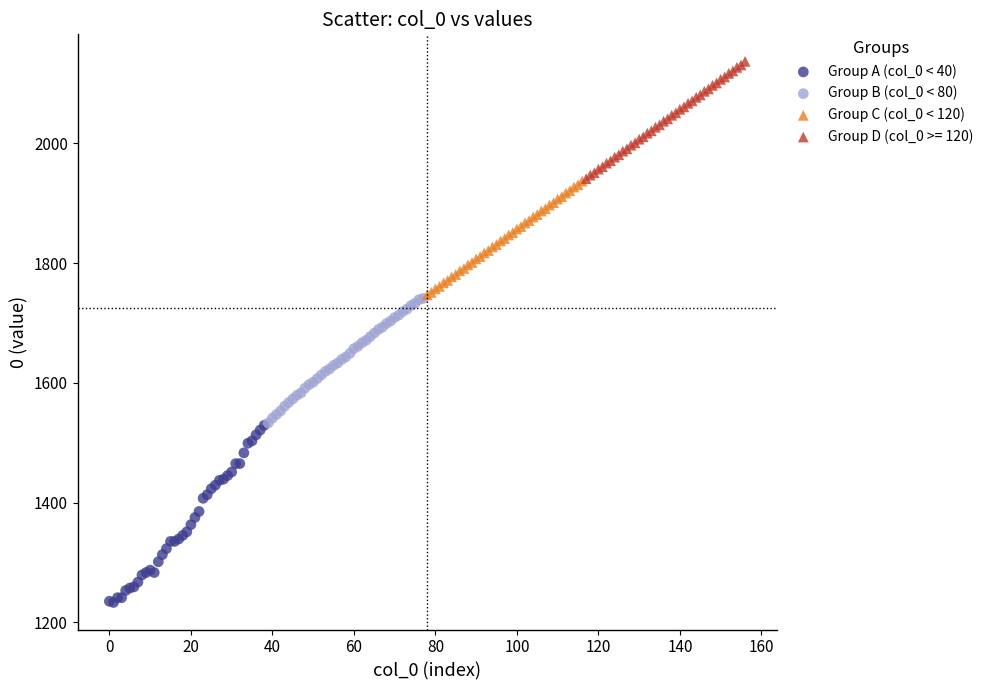

Which series reaches the minimum Y coordinate?

Group A (col_0 < 40)